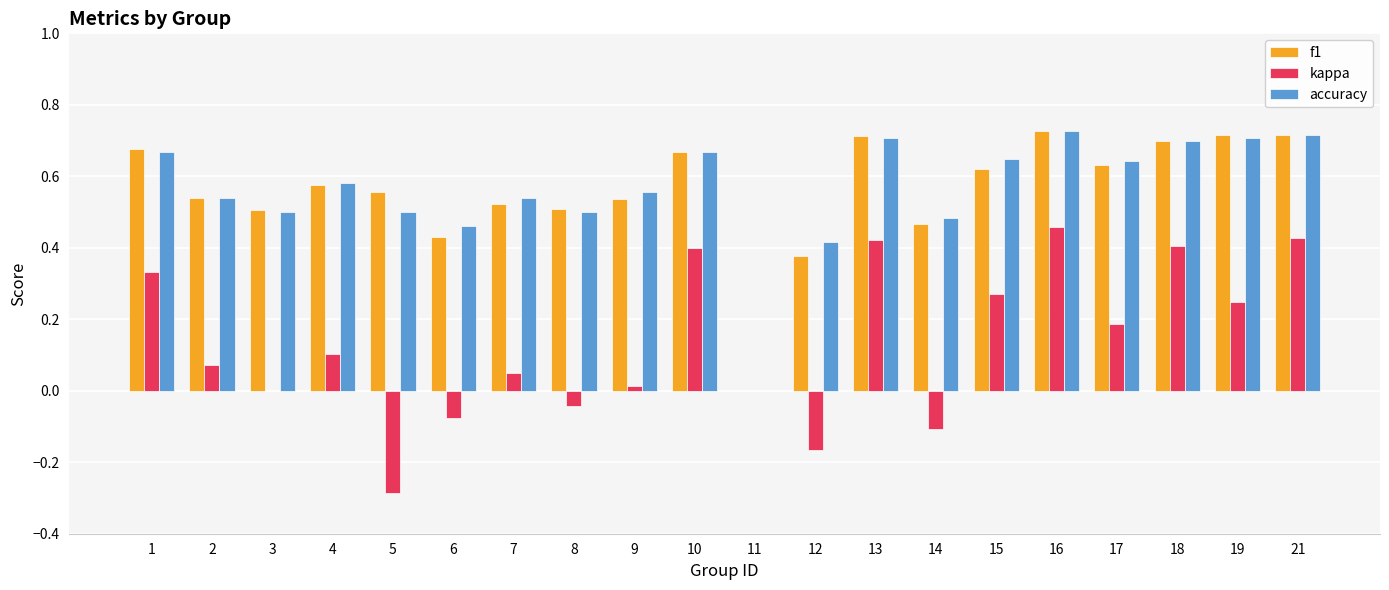

True or false: accuracy has a value of 0.2 at 21.

False